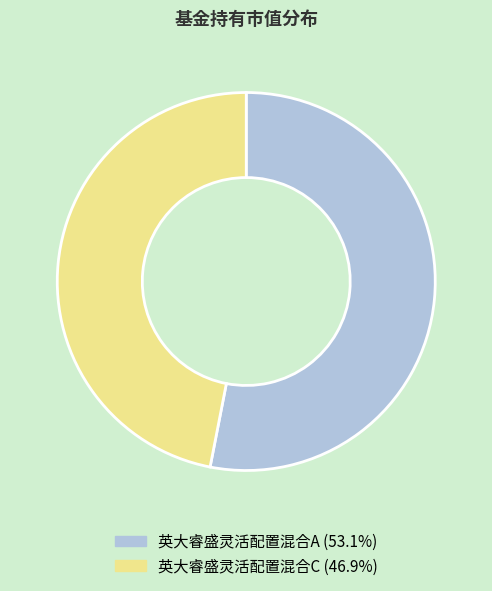

True or false: 英大睿盛灵活配置混合C accounts for 47% of the total.

True